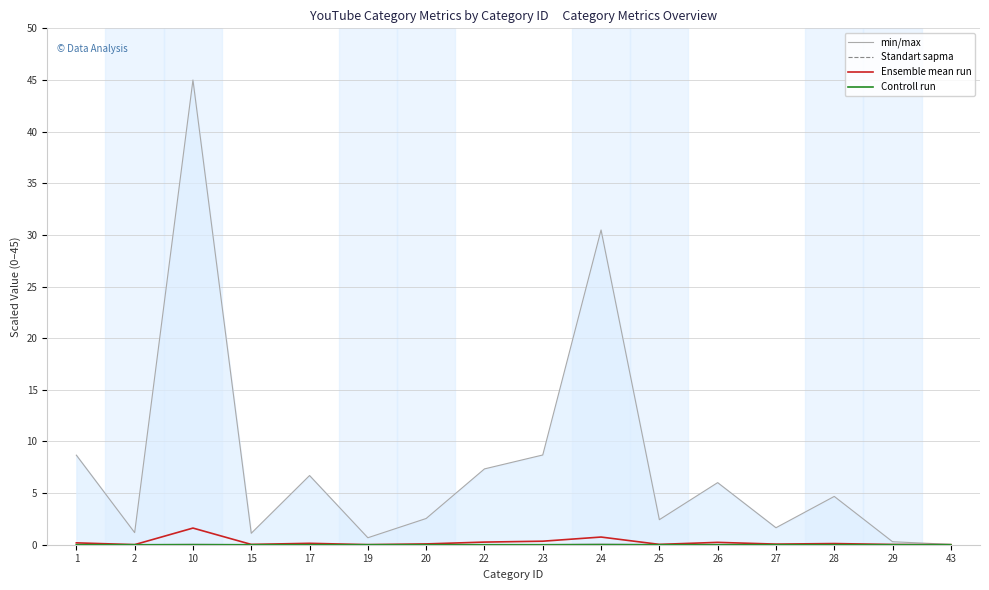

Does the chart display data point markers on the line(s)?

No